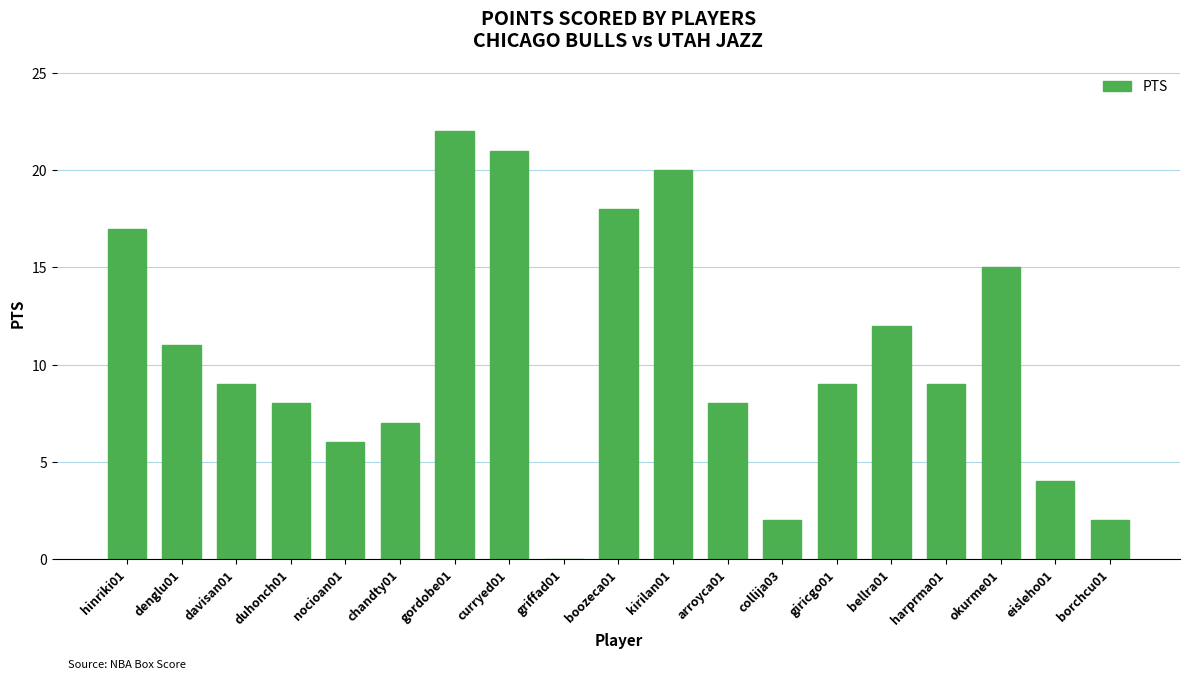

What is the change in value from chandty01 to kirilan01?

+13